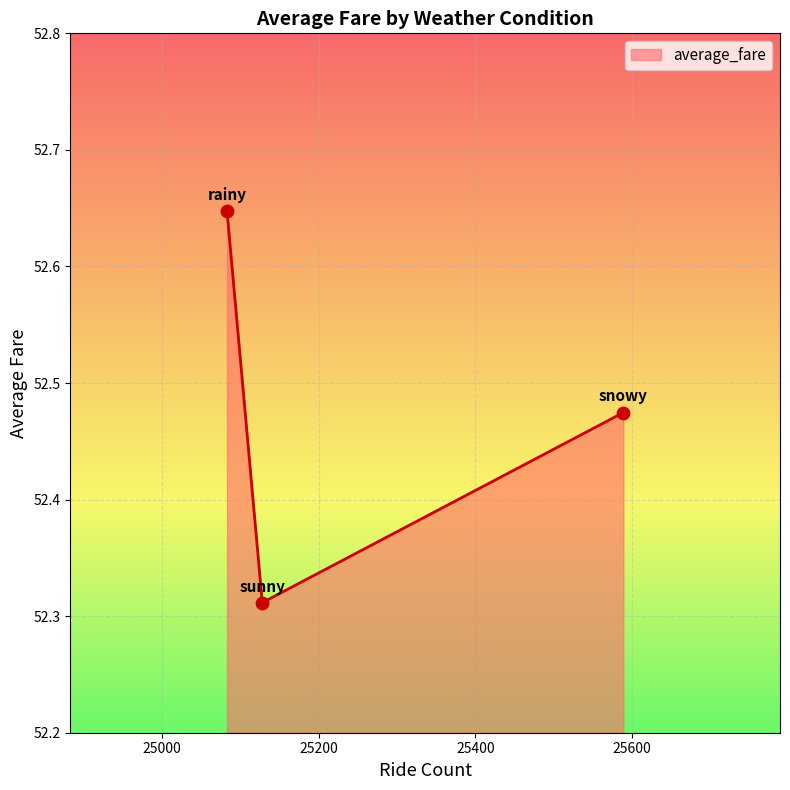

What is the sum of all values?

157.4